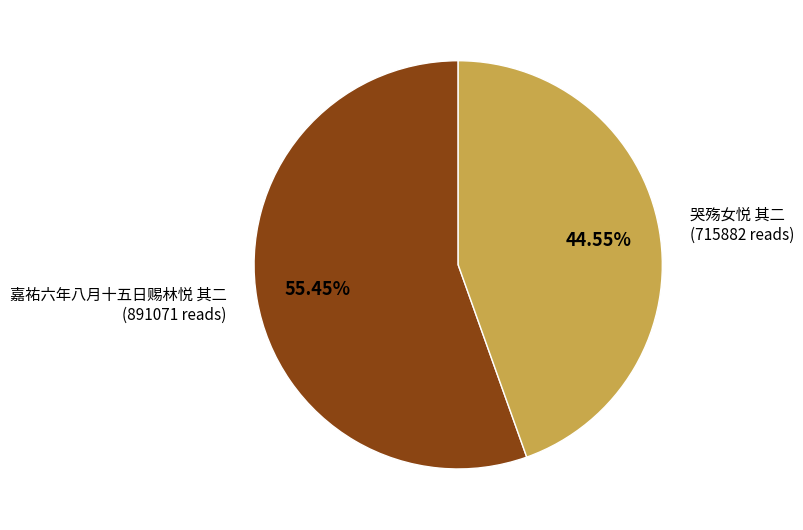

What percentage is the 嘉祐六年八月十五日赐林悦 其二 slice, to the nearest percent?

55%